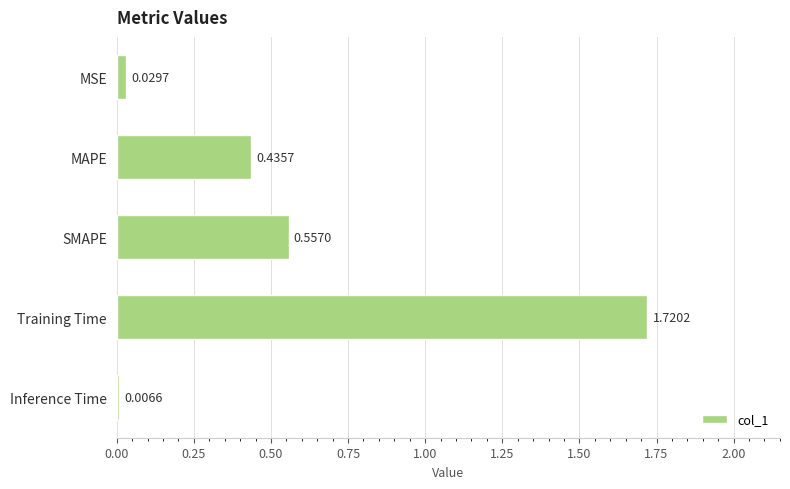

At which category does the chart reach its minimum across all series?

Inference Time